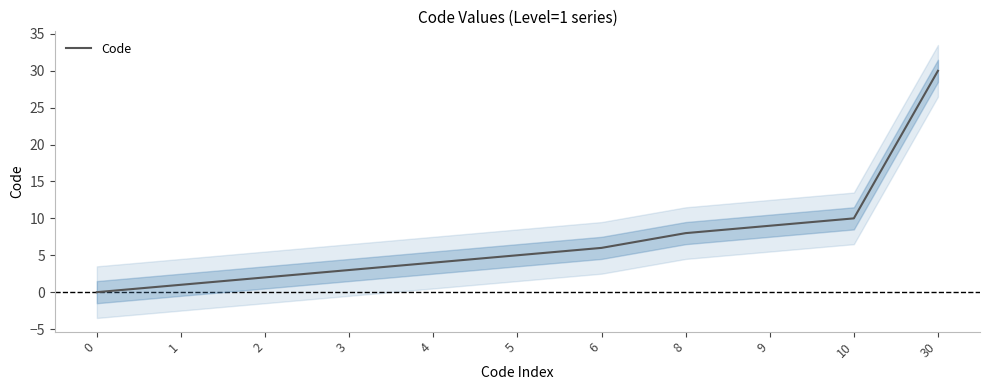

What is the sum of all values?

78